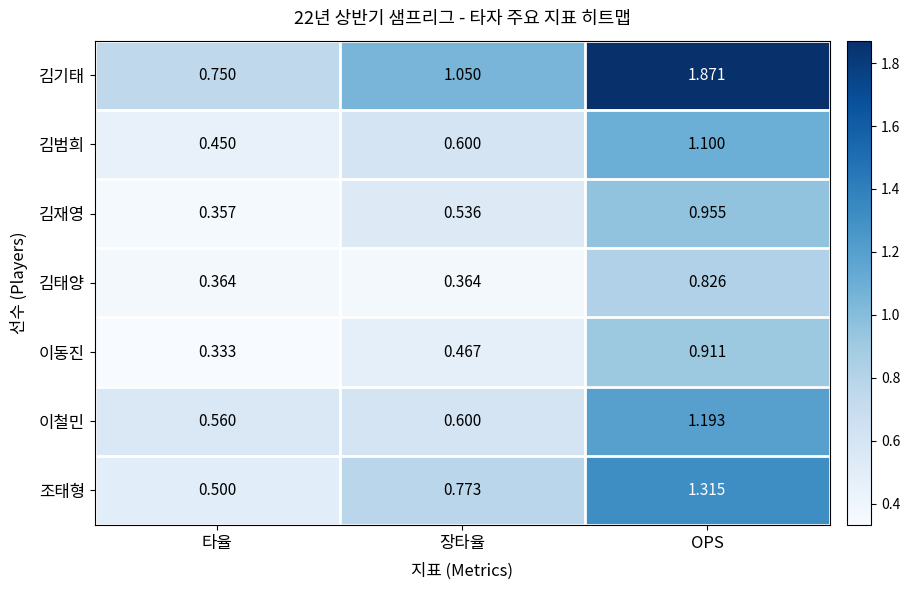

List the labels in order of 김기태 value, largest first.

OPS, 장타율, 타율